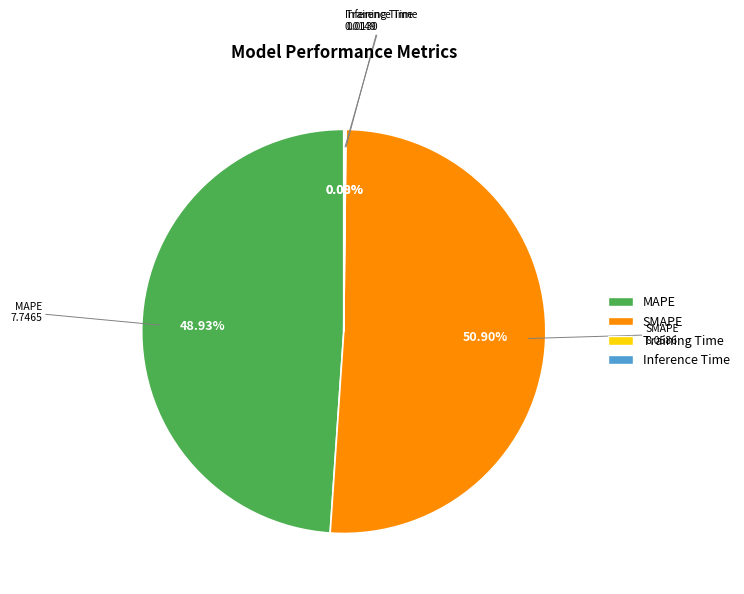

Which category has the biggest portion of the pie?

SMAPE